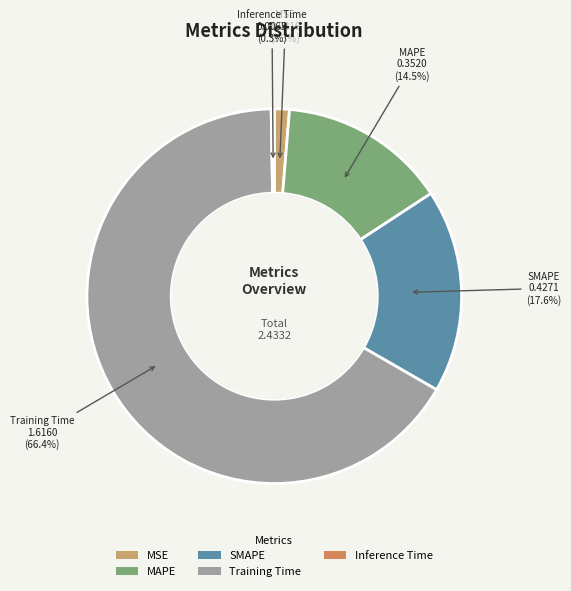

Which slice represents more than half of the pie?

Training Time